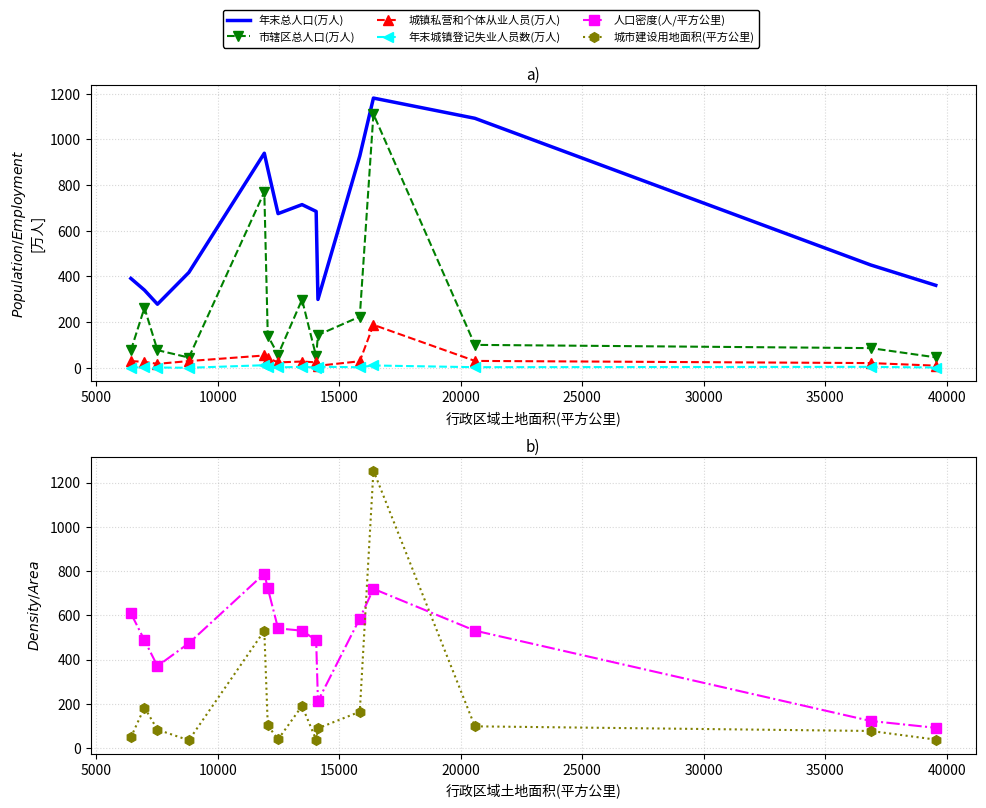

What is the smallest value displayed?

0.5